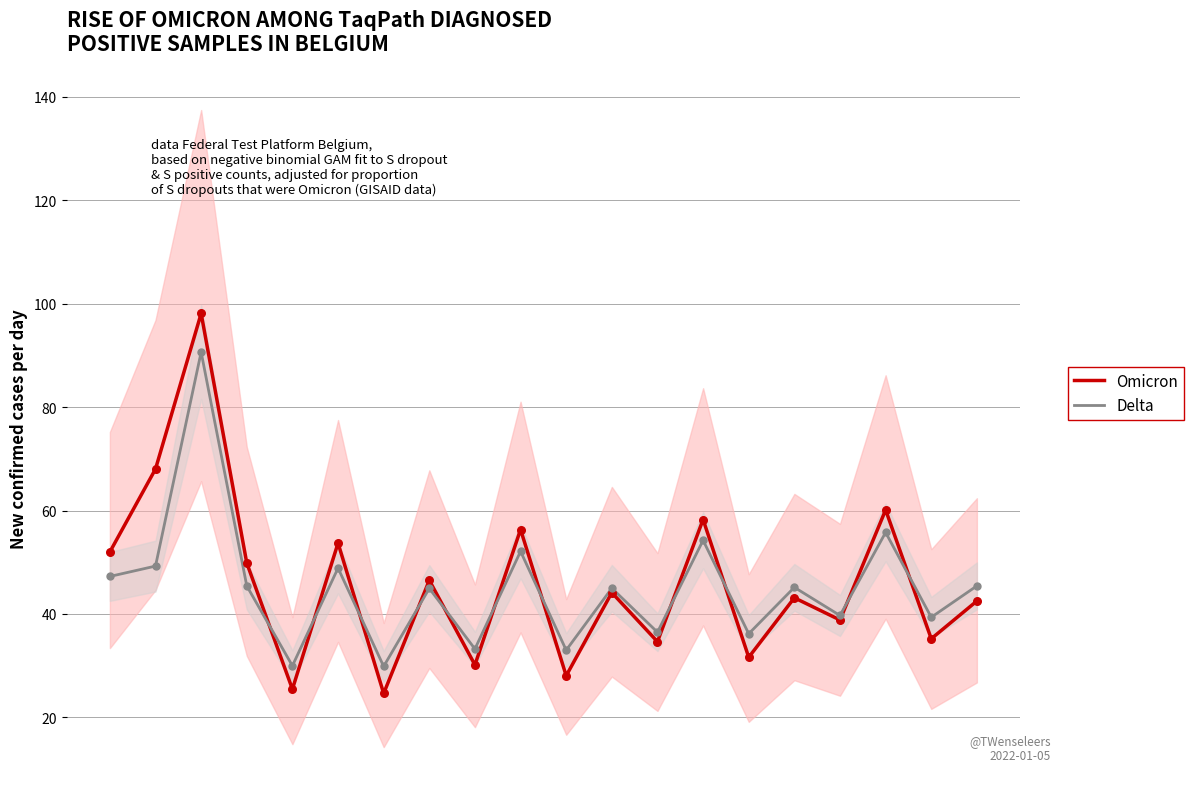

Which series has the widest spread of Y values?

Omicron